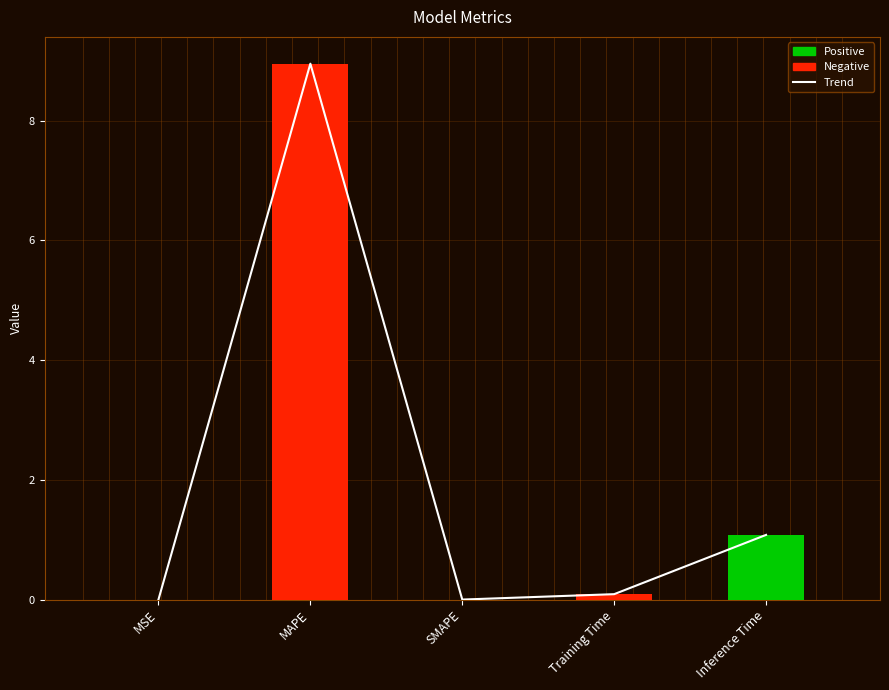

Which series has the widest spread of values?

trend